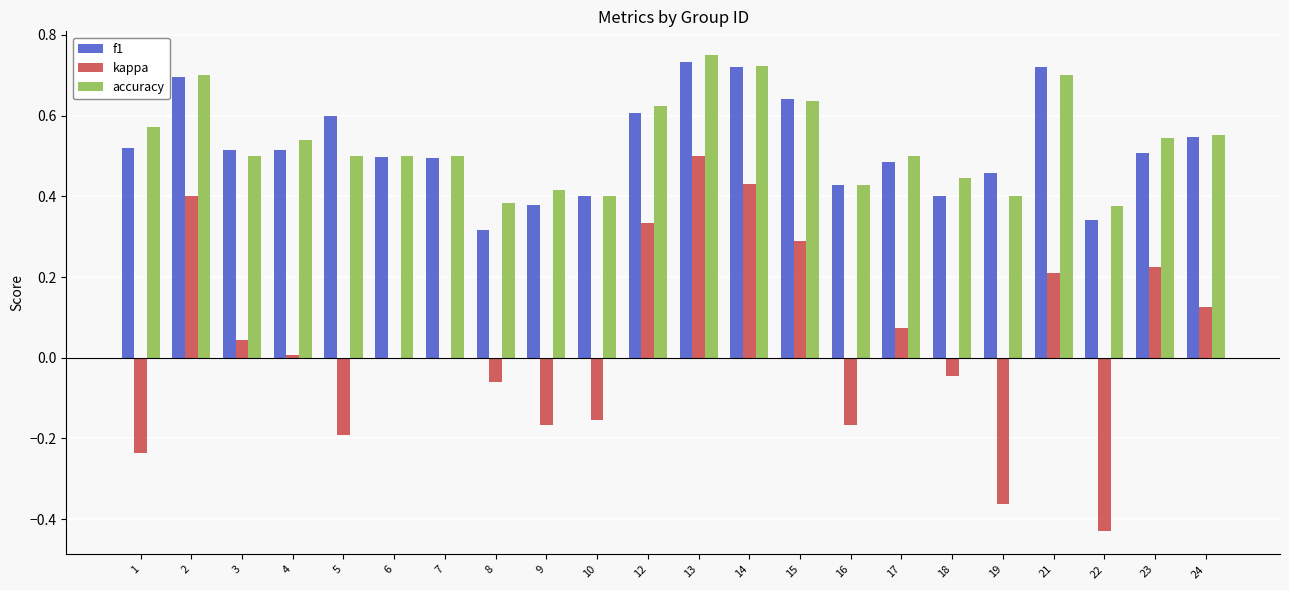

Which series changed the most between 7 and 21?

f1